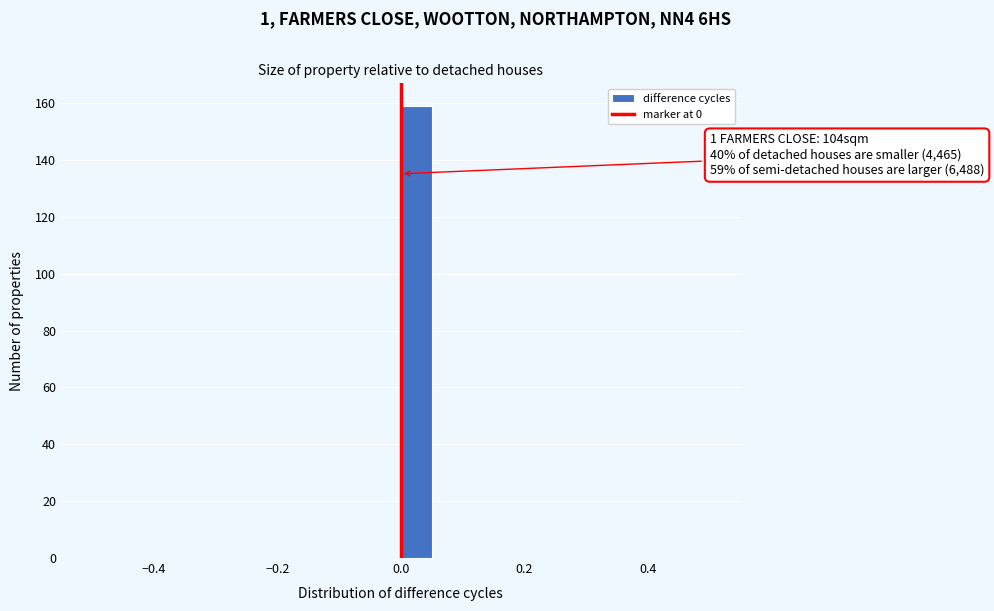

Around what value on the x-axis is the tallest bar? Give the approximate position of its centre, as read against the axis.

0.02